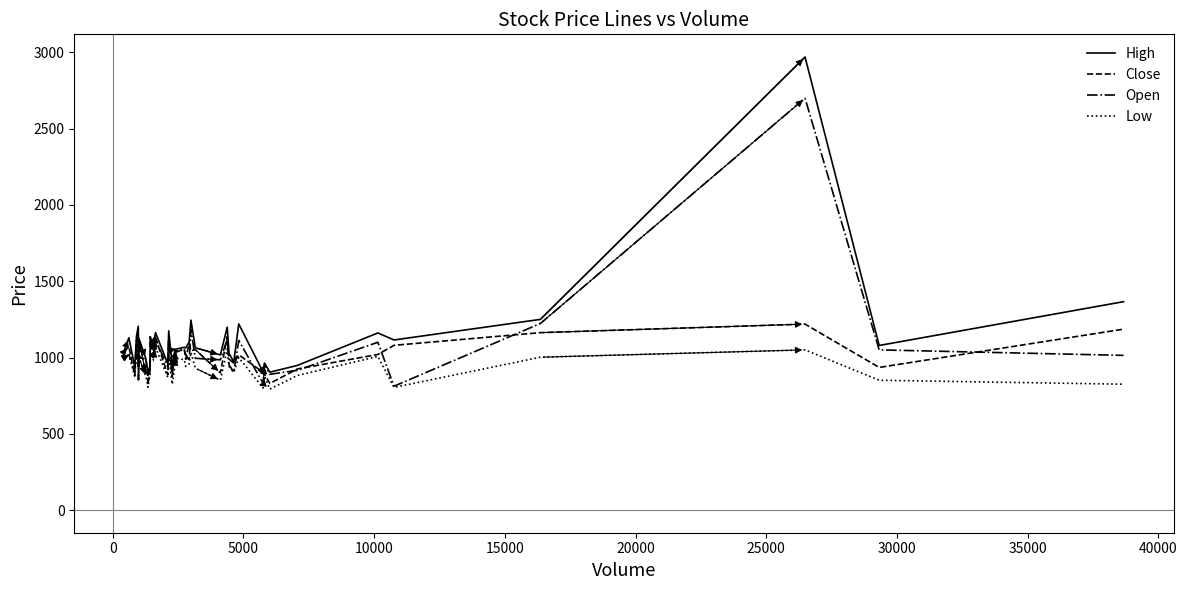

What is the greatest value displayed?

2970.0